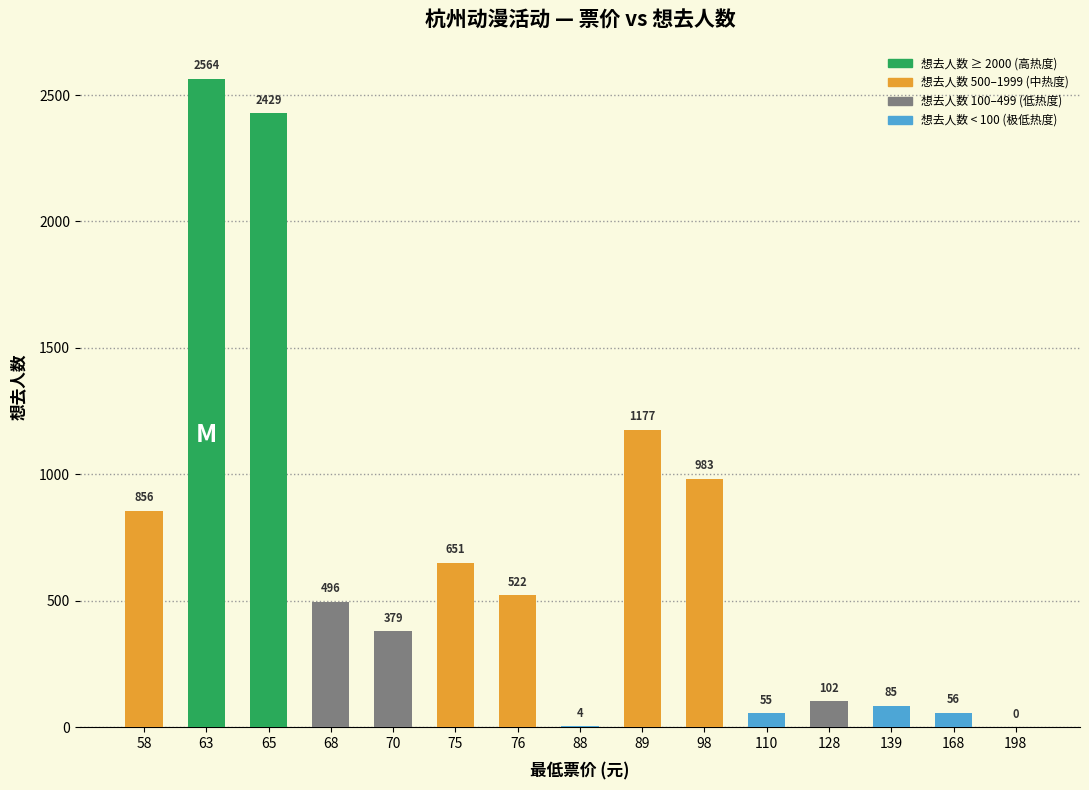

Are the bars horizontal?

No